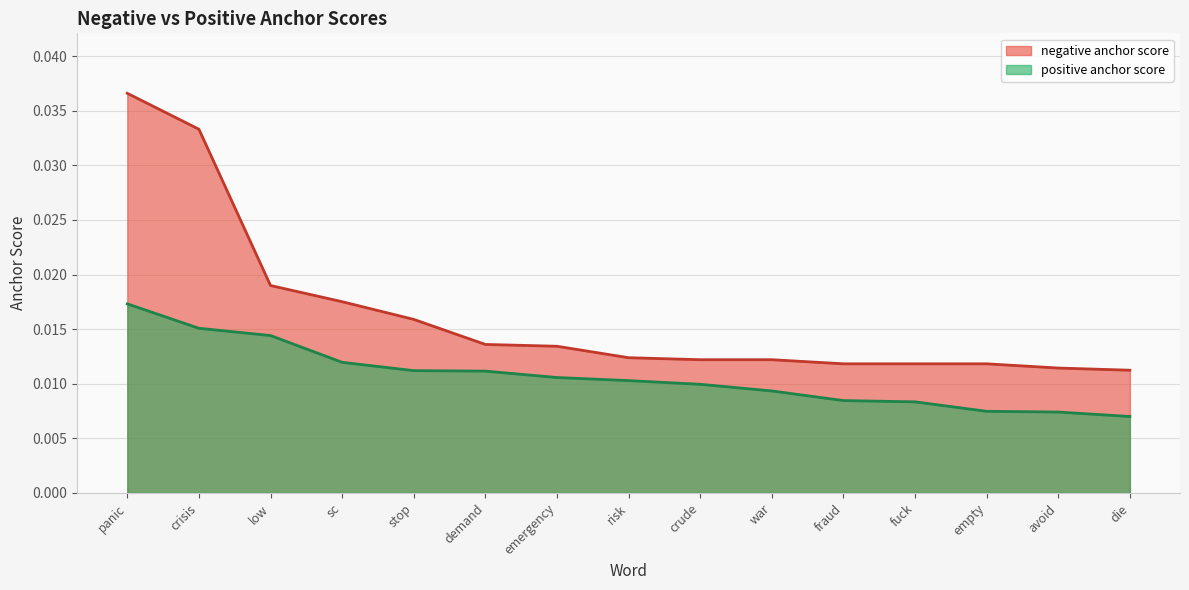

True or false: negative anchor score and positive anchor score intersect in this chart.

False